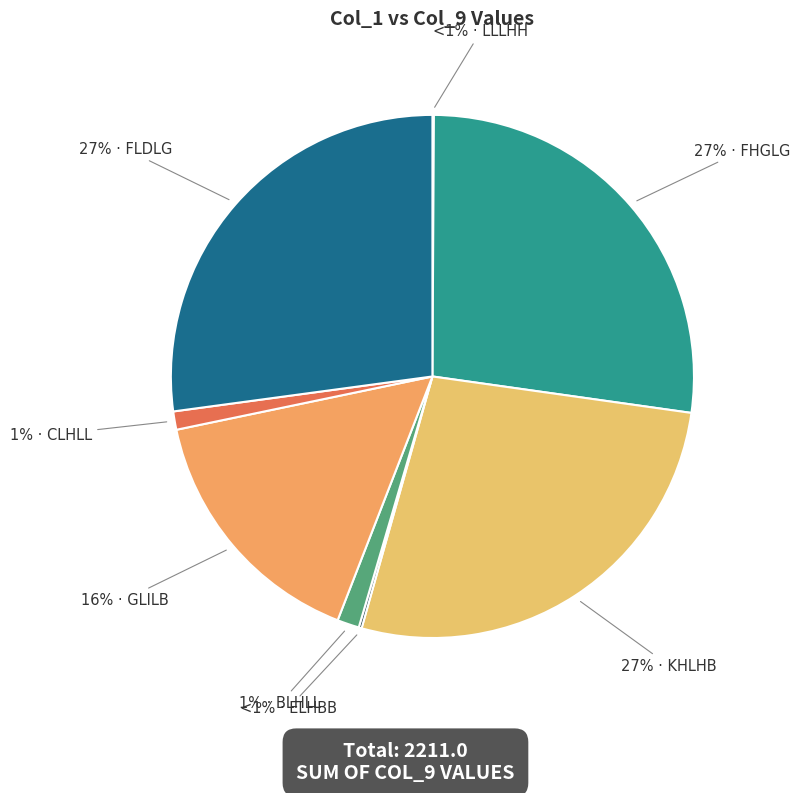

Is it true that BLHLL is 1% of the pie?

True